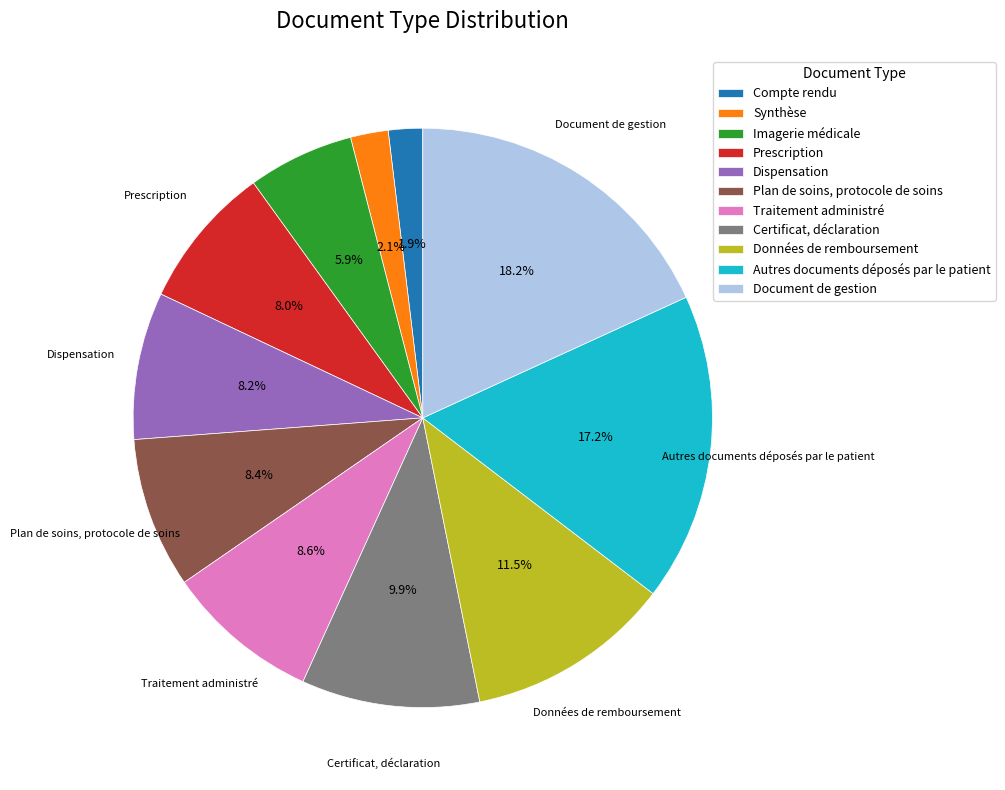

How much of the chart is everything except Document de gestion?

81.8%